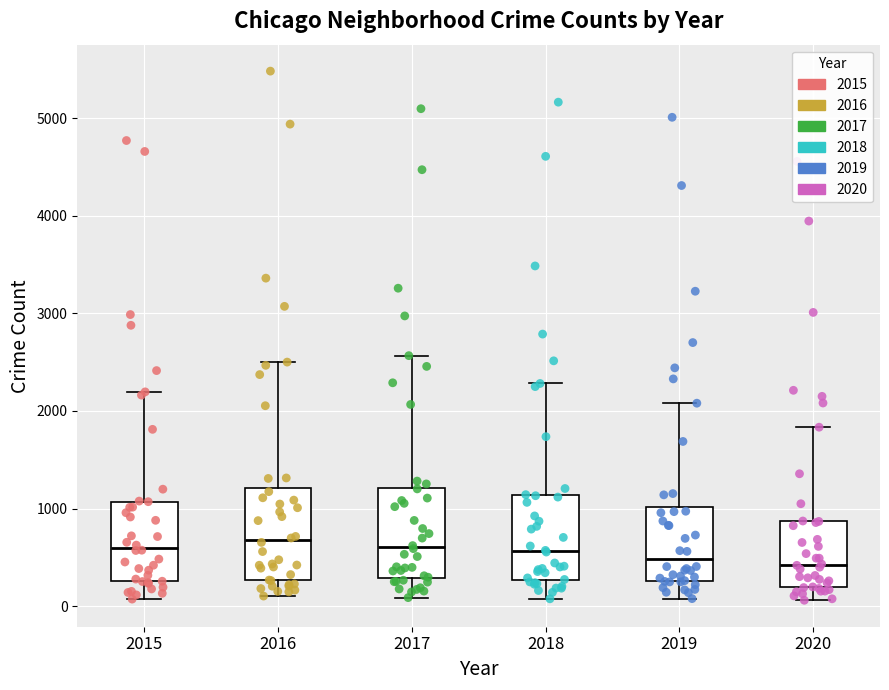

Where does the upper whisker of the box at x = 2018 end on the y-axis? The values are not printed on the chart, so give them approximately, as read against the axis.

2300